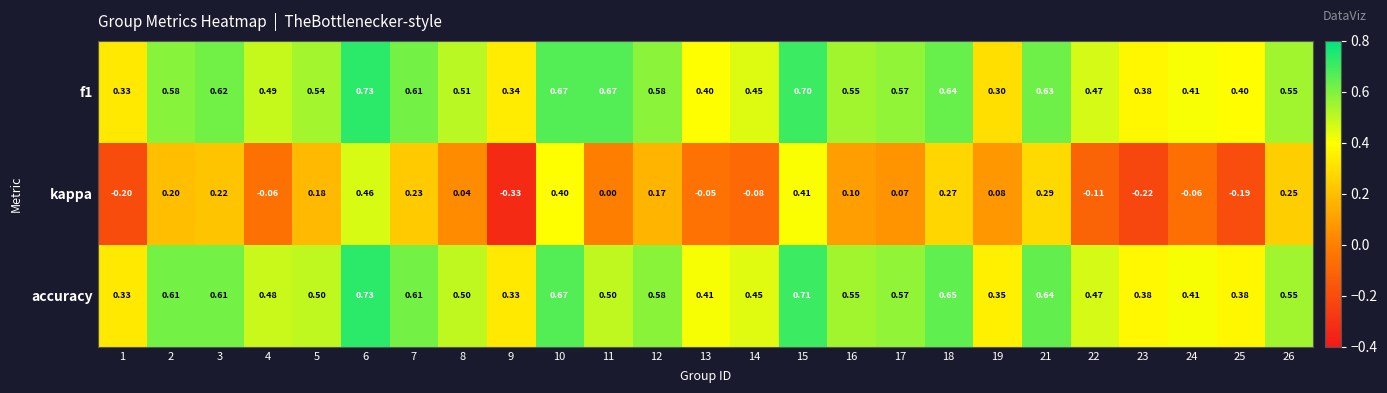

Is the value of f1 at 15 greater than the value of accuracy at 11?

Yes